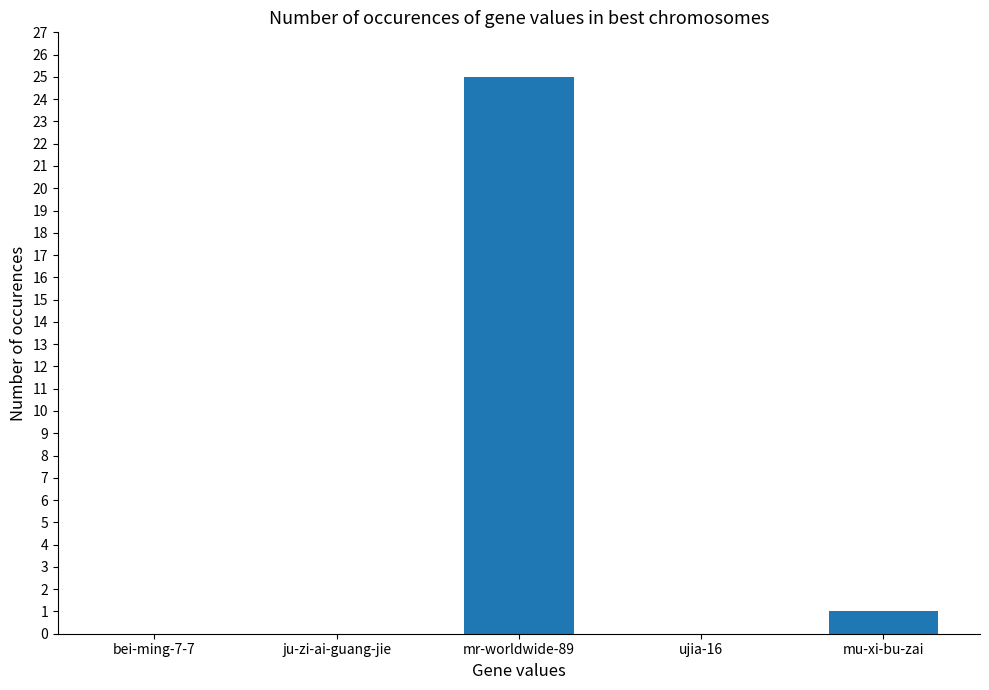

What is the maximum value shown in the chart?

25